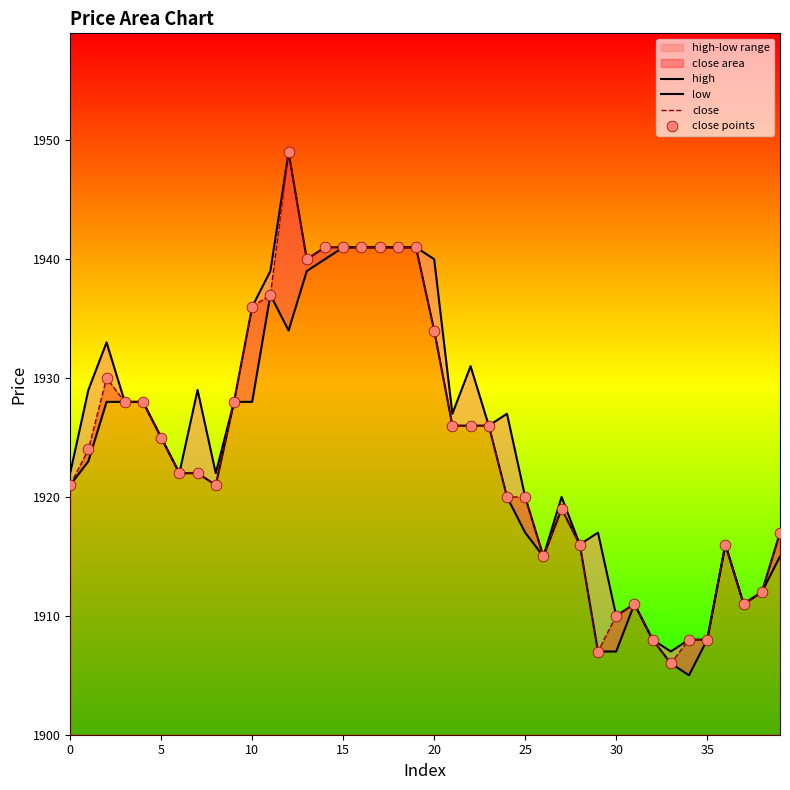

Which series contains the highest Y value?

high